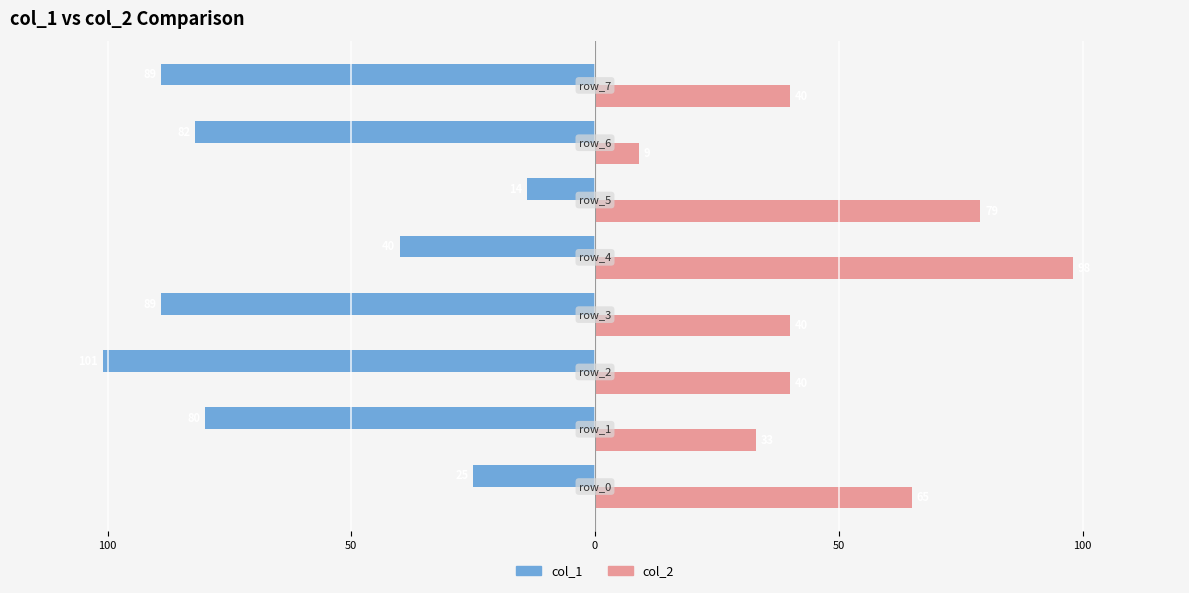

What are all the series names shown in the legend?

col_1, col_2